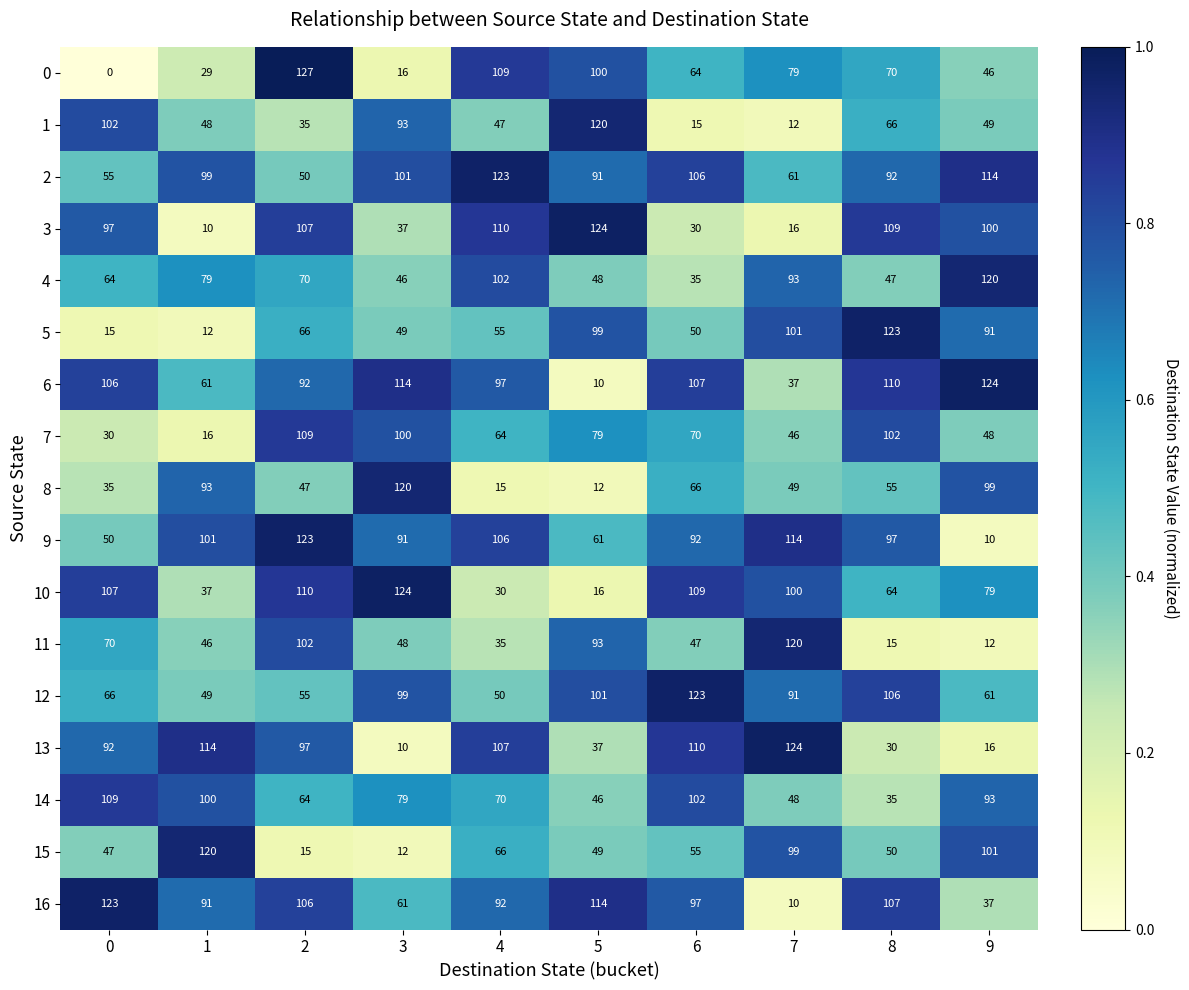

Rank the categories by 7 value from highest to lowest.

2, 8, 3, 5, 6, 4, 9, 7, 0, 1